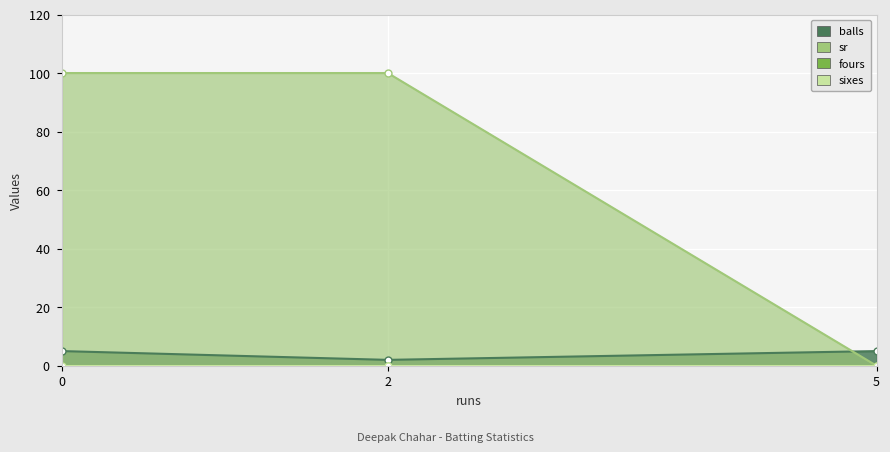

What is the average value of the sr series?

67